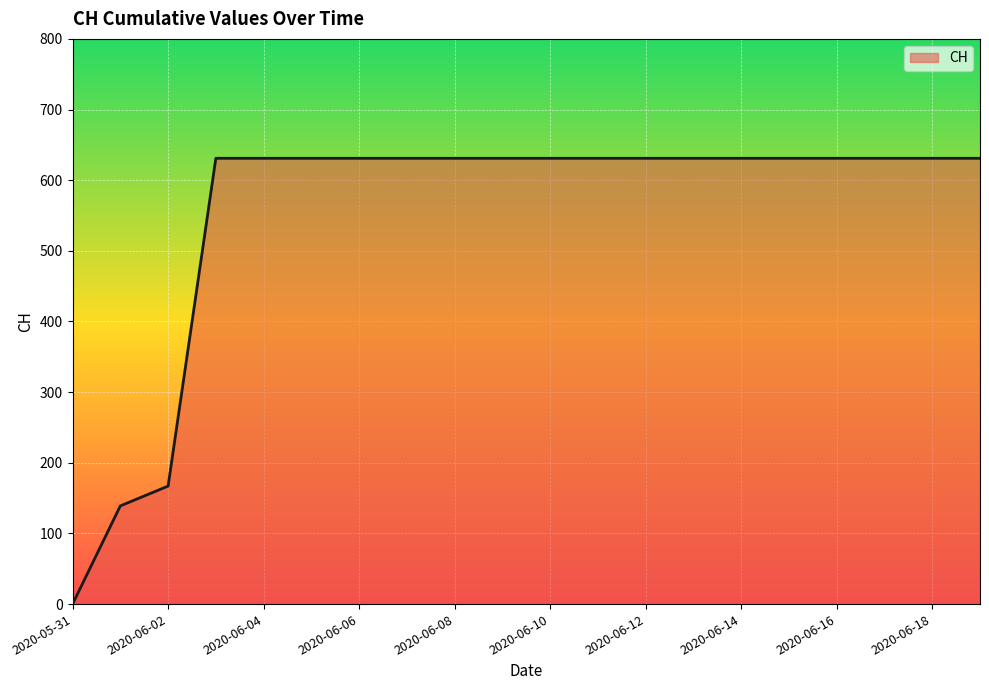

Reading left to right, what are all the values shown in this chart?

0	139	167	631	631	631	631	631	631	631	631	631	631	631	631	631	631	631	631	631